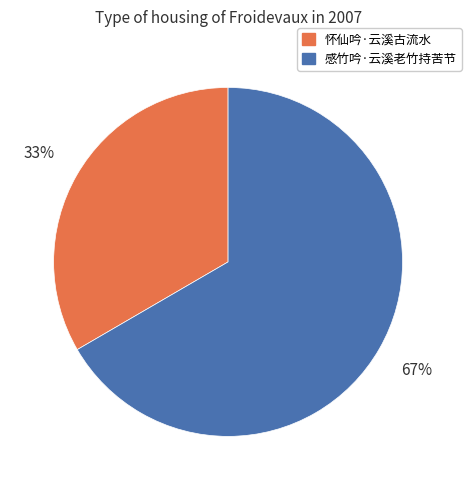

Count the number of slices in the pie.

2